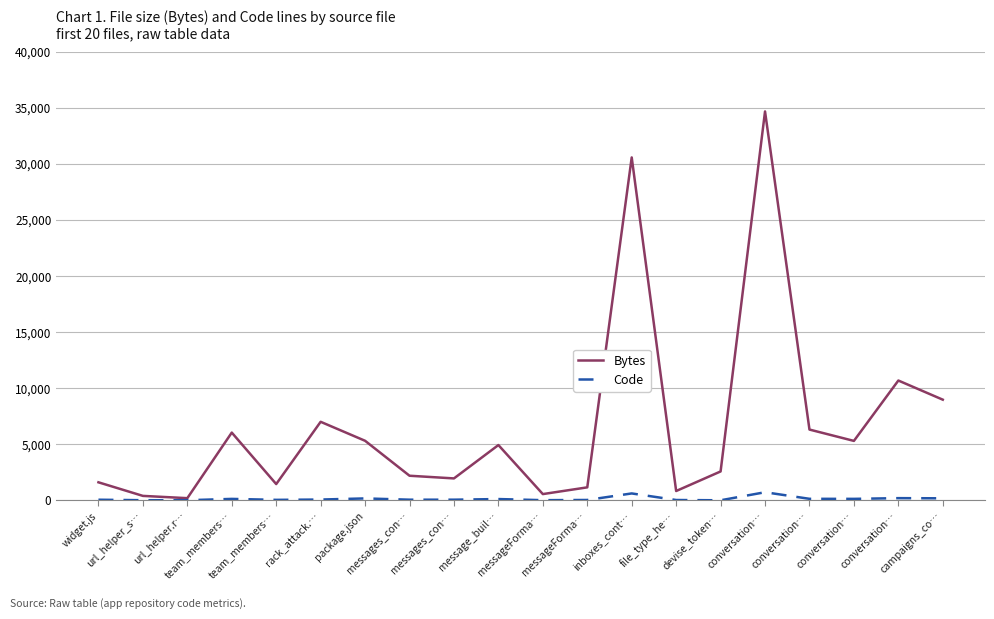

Does the chart display data point markers on the line(s)?

No